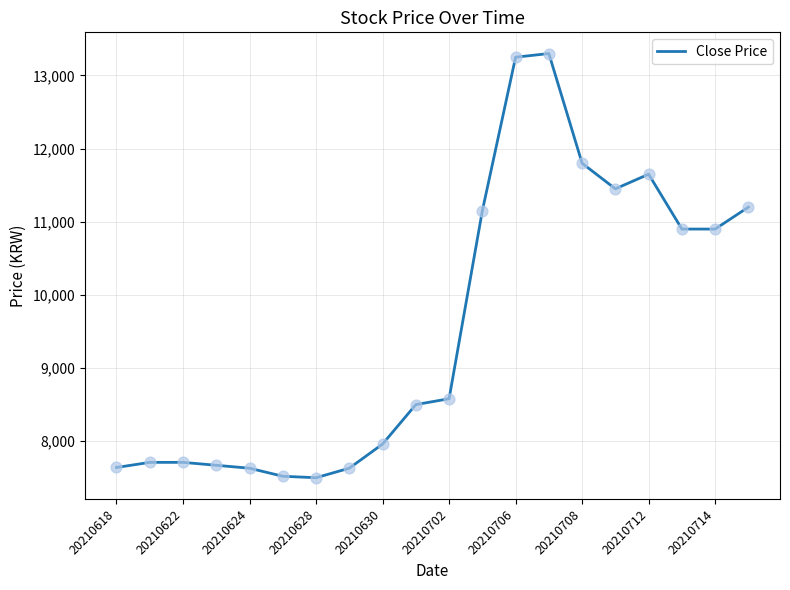

What is the difference between the maximum and minimum values?

5800